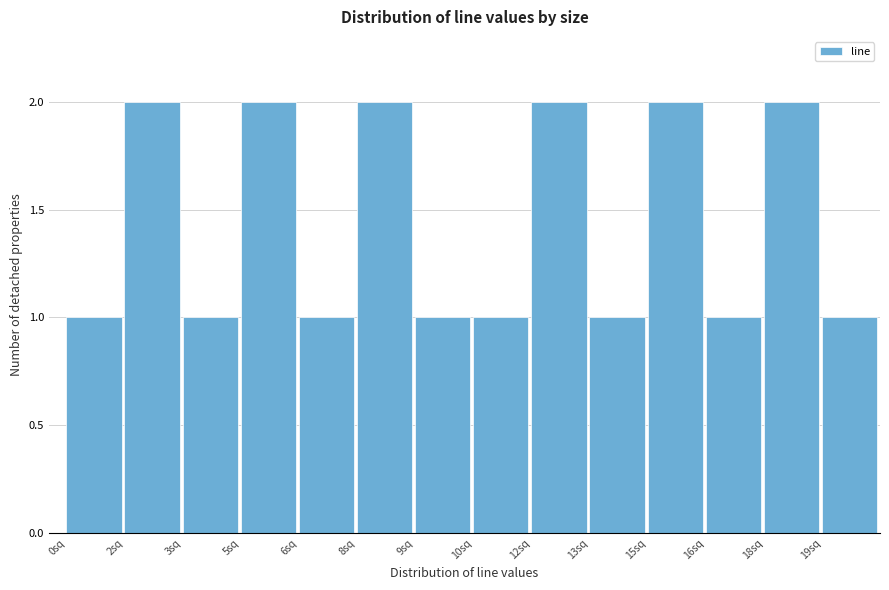

Reading right to left, what are all the values shown in this chart?

1	2	1	2	1	2	1	1	2	1	2	1	2	1